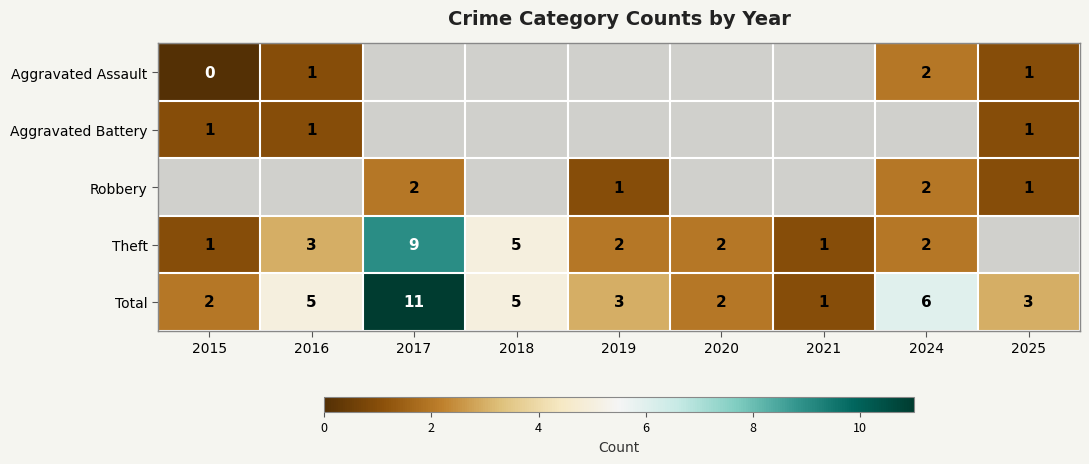

The Aggravated Battery series shows 2 at 2025. True or false?

False